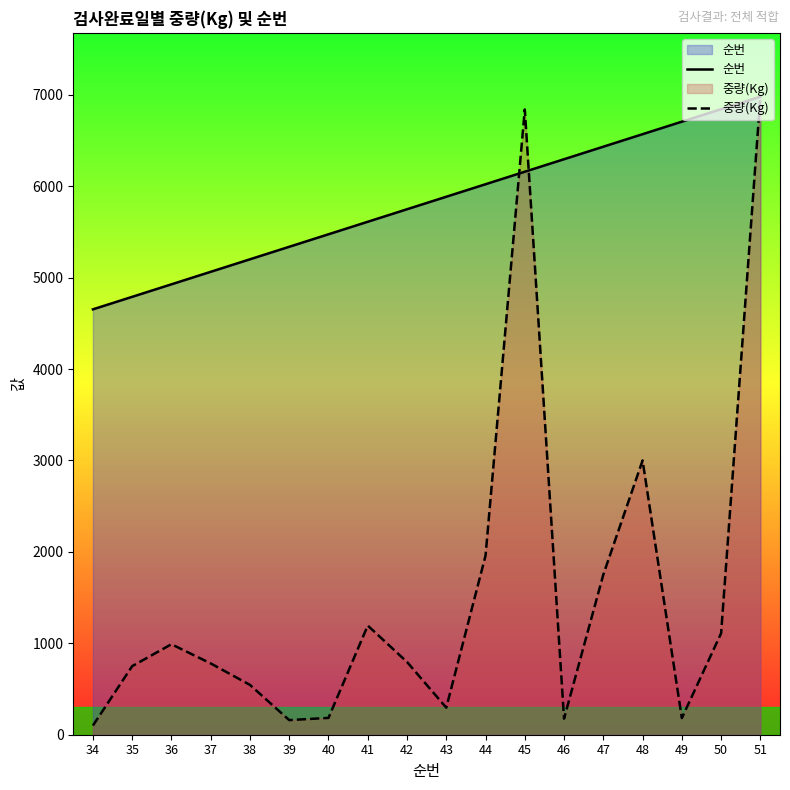

What are all the series names shown in the legend?

순번, 중량(Kg)